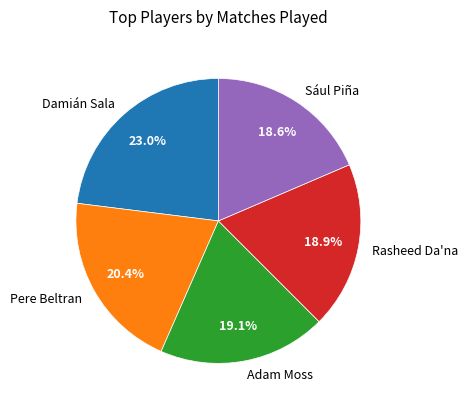

Is Pere Beltran the majority of the pie?

No